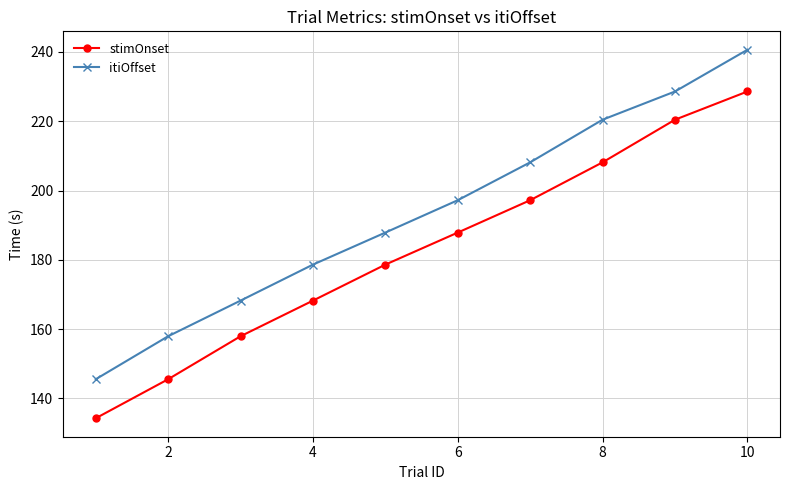

Which series has the largest total across all categories?

itiOffset